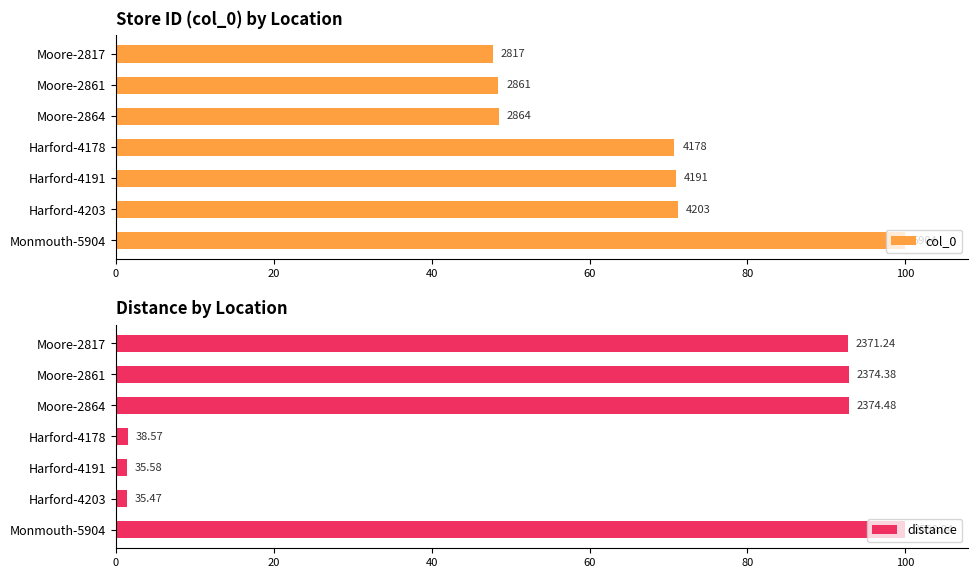

Is it true that col_0 equals 41.2 at Harford-4178?

False